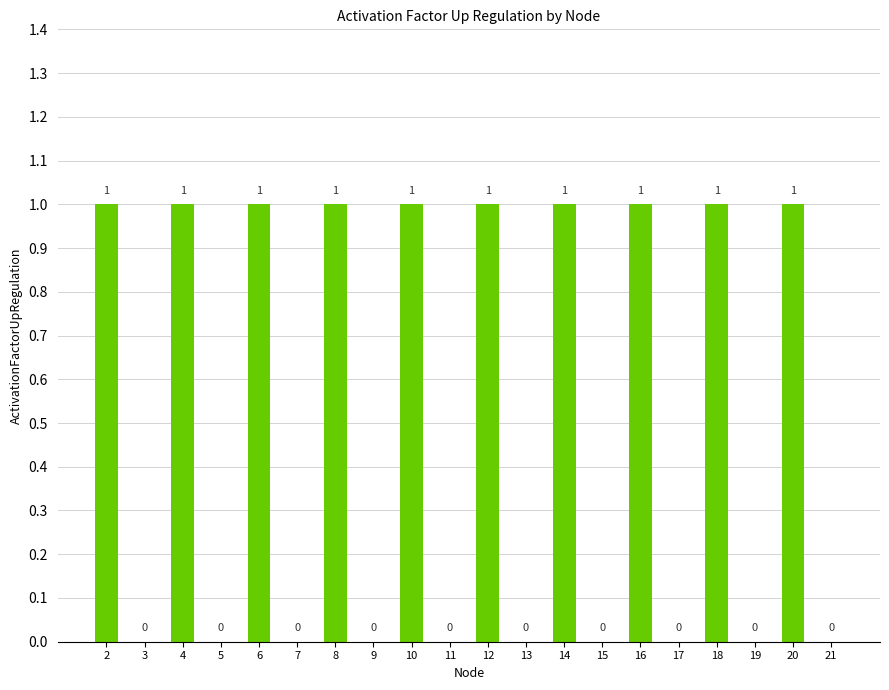

What is the sum of all values?

10